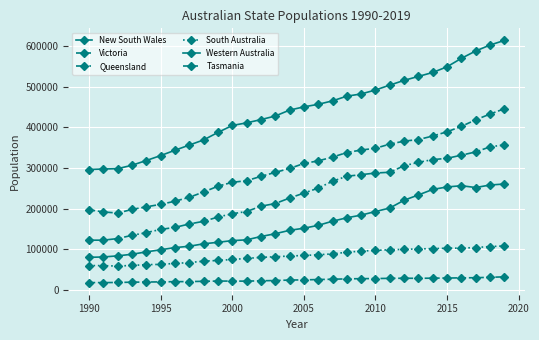

Reading left to right, list all the values displayed in this chart.

New South Wales: 296303	297605	298393	306852	318537	330671	343824	356568	369270	387712	404850	411286	419311	428112	442714	450746	457016	465480	477101	482539	492315	504340	516038	525816	535464	549534	570349	588454	603143	614409
Victoria: 197151	191759	189027	198000	204381	210481	218186	227867	240933	255148	264801	268713	279448	289224	298886	311197	317619	326877	338154	344311	348730	358943	366246	370232	378812	389391	402564	418885	432993	446079
Queensland: 122163	122232	126149	134148	140780	148682	153706	162127	168635	179242	187308	192765	205841	212503	225939	238219	250498	267333	279738	283635	287659	289605	305645	314029	320742	323849	331726	339652	352248	357044
South Australia: 59656	59442	58367	60025	61834	62524	64940	66927	70517	72106	74660	77122	79882	81310	83202	84430	86297	88355	92502	95215	97099	98612	99569	100633	101438	102333	102602	104125	106477	107990
Western Australia: 79947	80778	83548	87476	93354	98549	103896	107213	113268	116939	121137	122969	131200	138059	146469	151620	158729	168938	177371	183919	192854	201434	220648	233689	247281	253346	256383	251941	258120	260640
Tasmania: 17665	17603	17984	18632	19053	19390	19986	20077	20881	21378	21414	21192	22129	22766	23912	24390	25176	25947	26839	27375	27605	28130	28333	28259	28552	28865	29364	29685	30710	31819